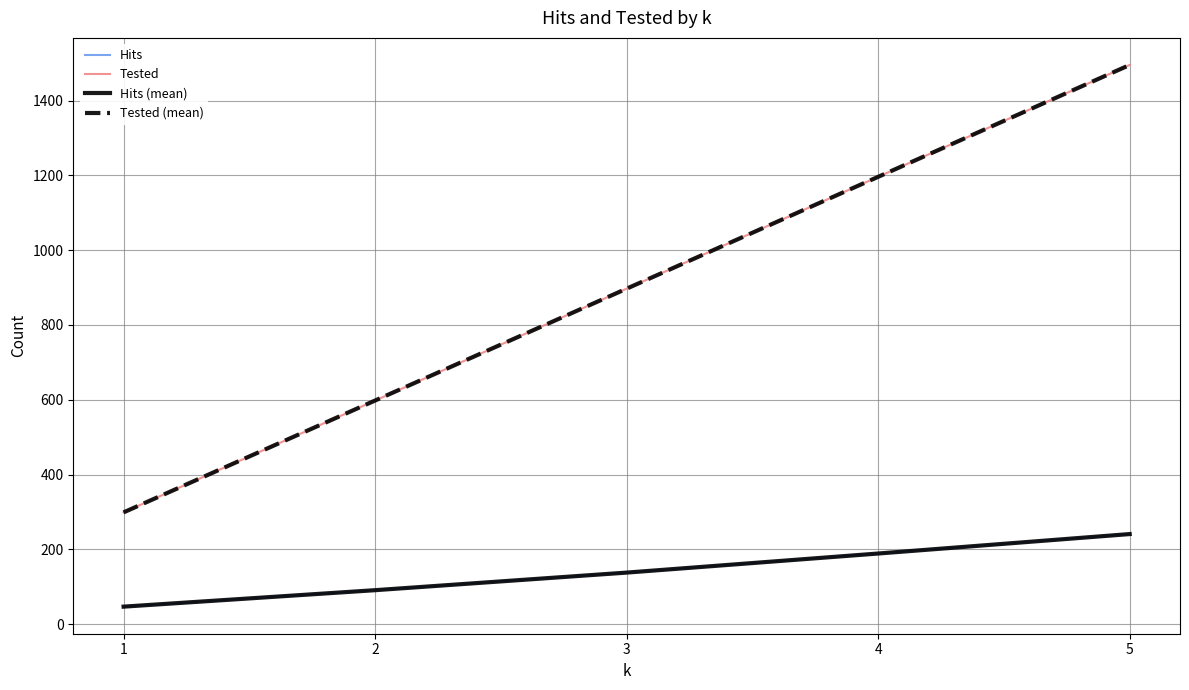

Does the chart have visible grid lines?

Yes